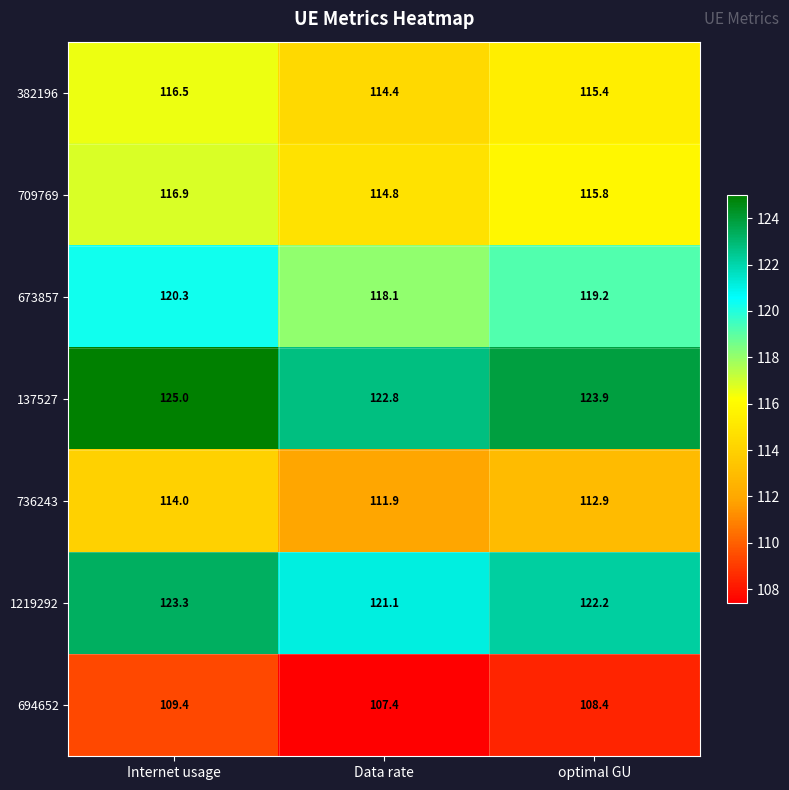

The value of 137527 at Data rate is 122.8. True or false?

True